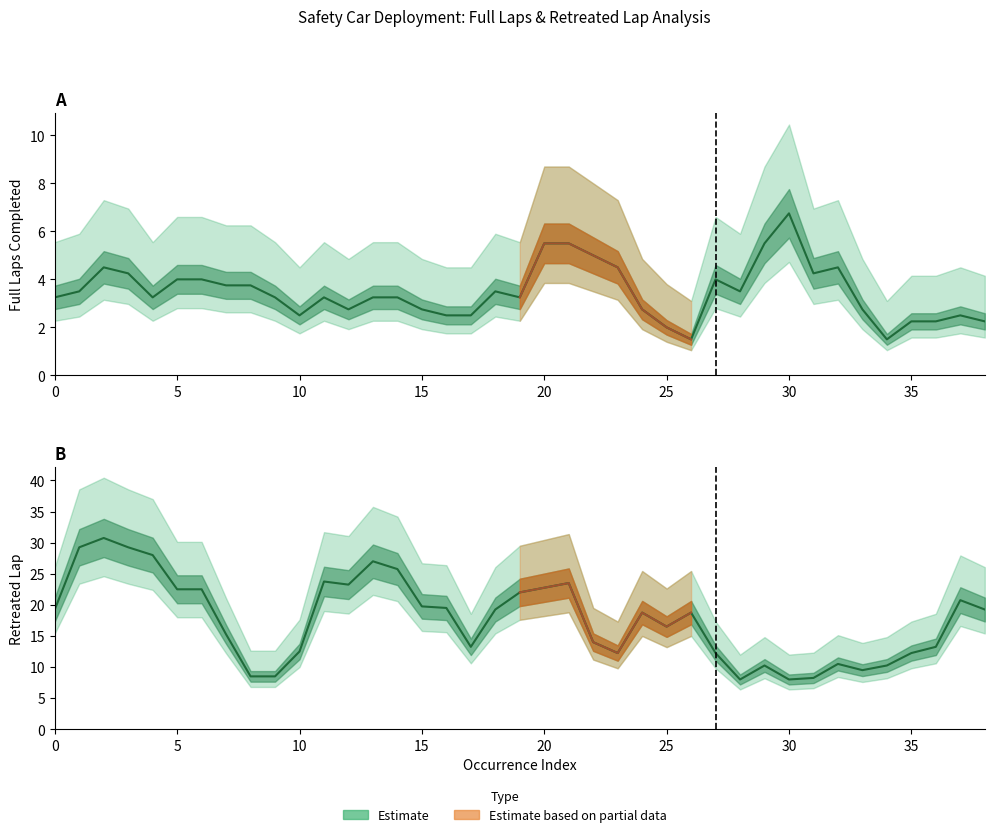

At how many categories does at least one series exceed 27?

4